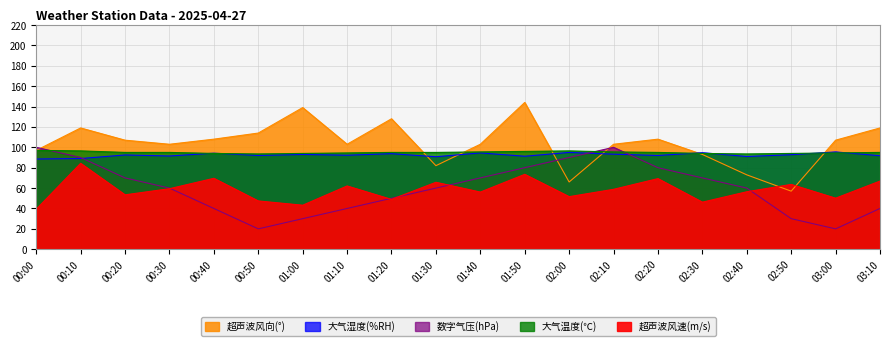

Count the number of data series in this chart.

5